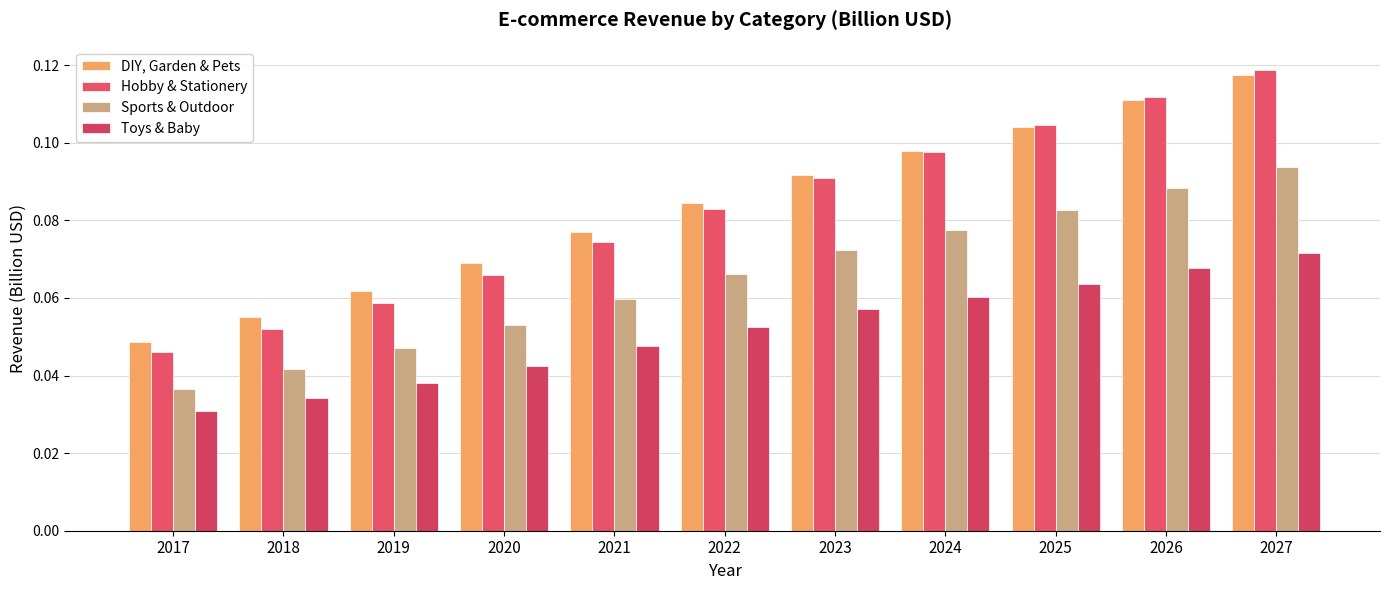

Are the bars grouped side by side (vs. stacked)?

Yes